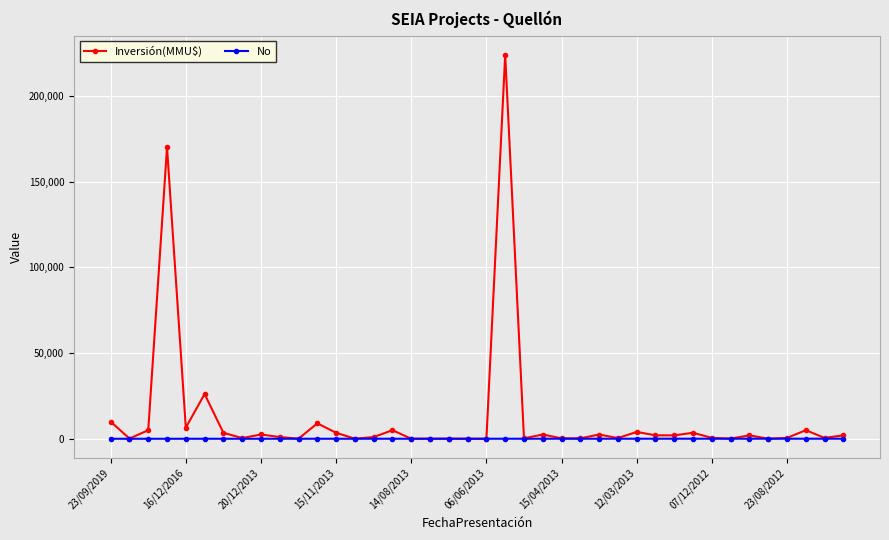

List the series in order of their peak value, highest first.

Inversión(MMU$), No